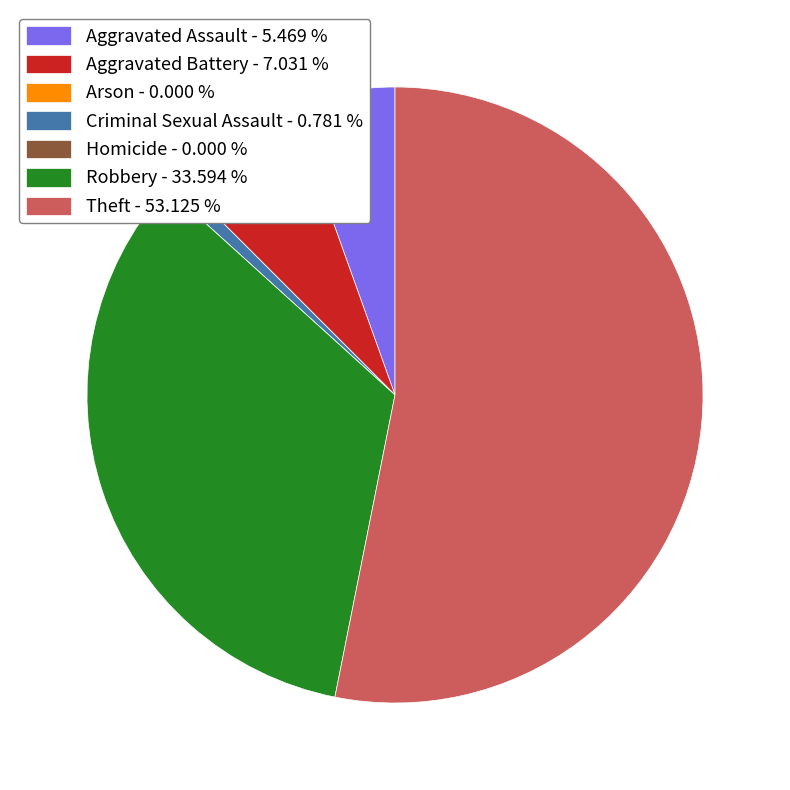

Is it true that Aggravated Battery is 16% of the pie?

False